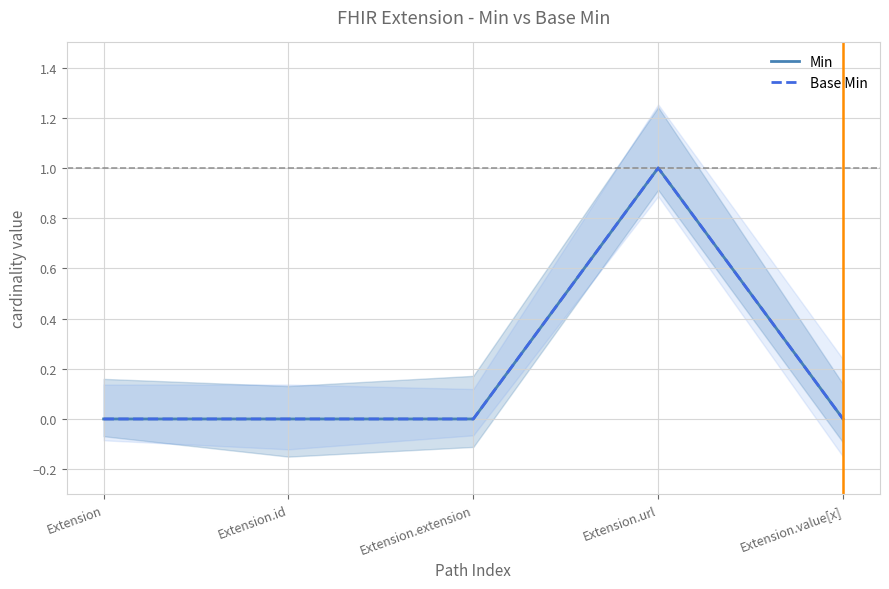

What is the label of the 3rd point from the left?

Extension.extension